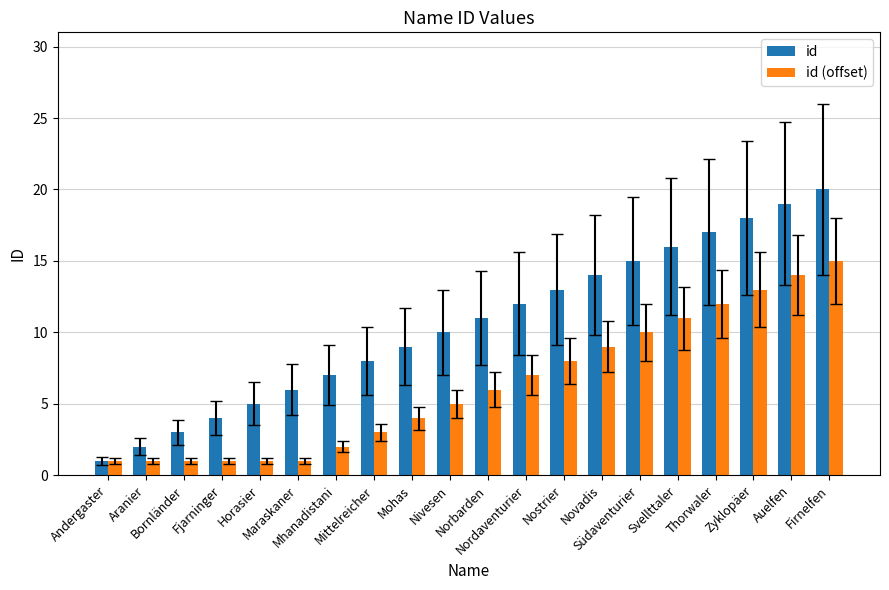

Which series has the largest total across all categories?

id